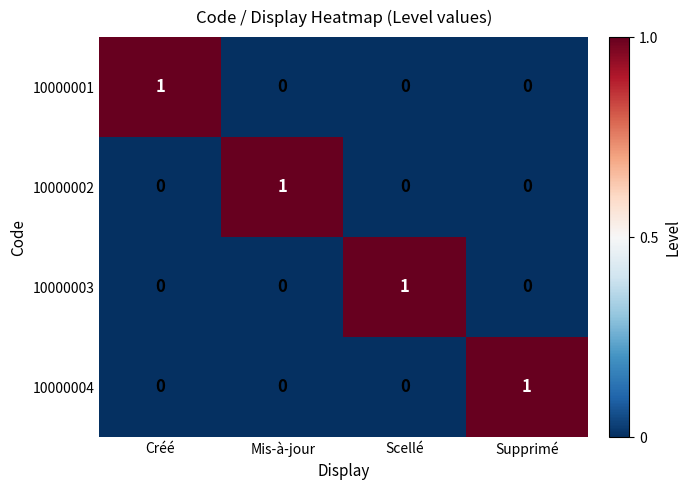

Reading left to right, list all the values displayed in this chart.

10000001: Créé=1	Mis-à-jour=0	Scellé=0	Supprimé=0
10000002: Créé=0	Mis-à-jour=1	Scellé=0	Supprimé=0
10000003: Créé=0	Mis-à-jour=0	Scellé=1	Supprimé=0
10000004: Créé=0	Mis-à-jour=0	Scellé=0	Supprimé=1